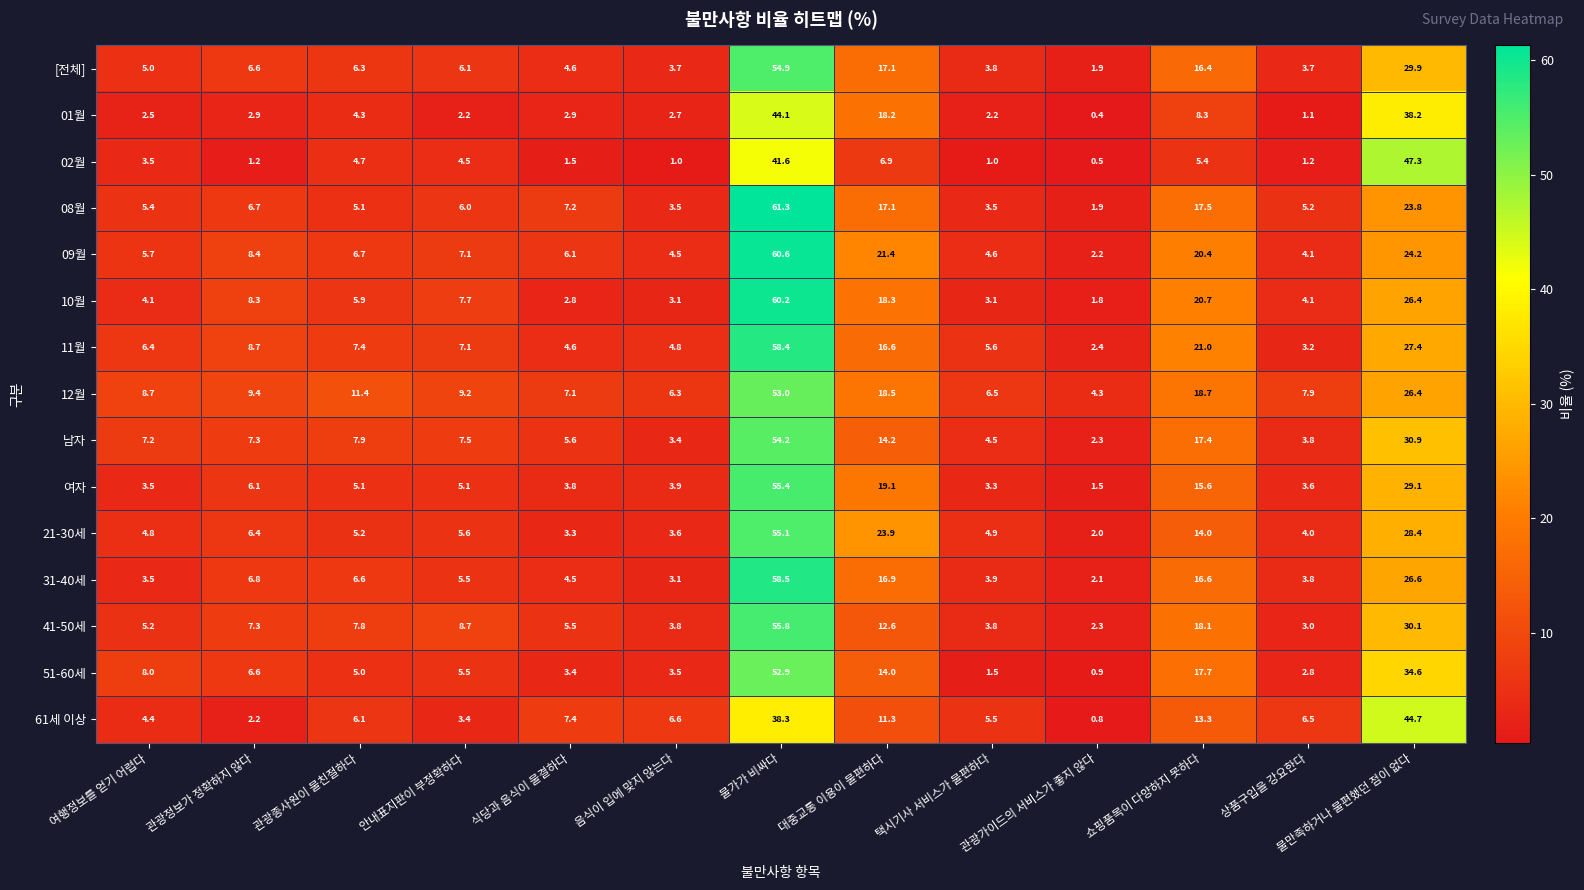

At which label does 08월 first exceed 6?

관광정보가 정확하지 않다